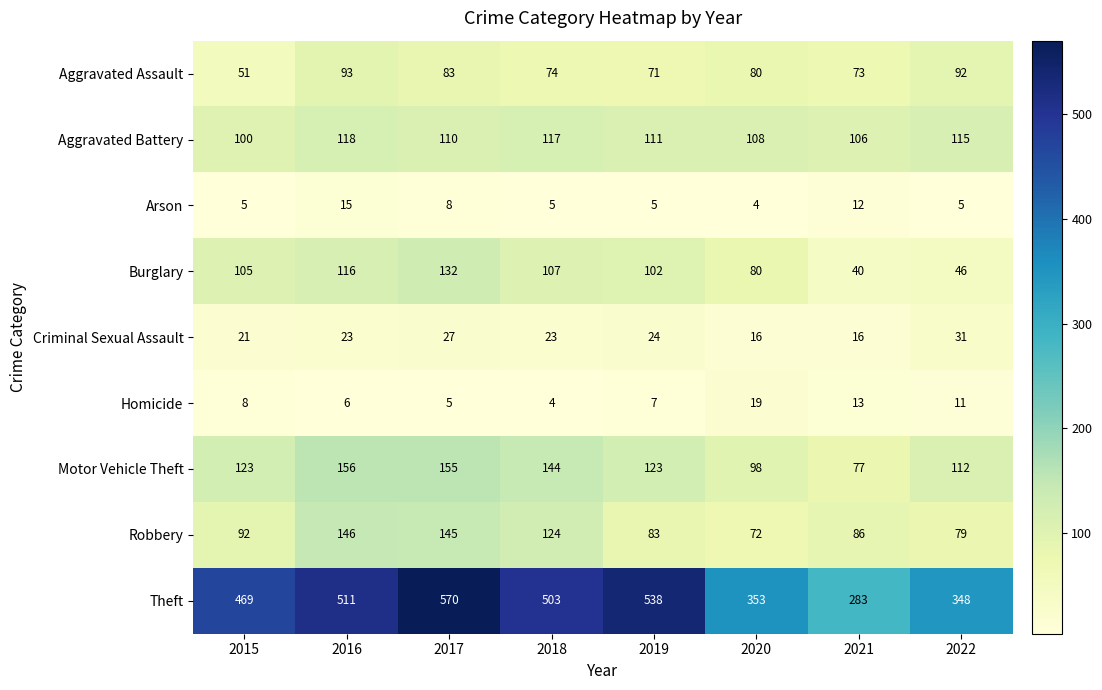

Which category has the highest value across all series?

2017